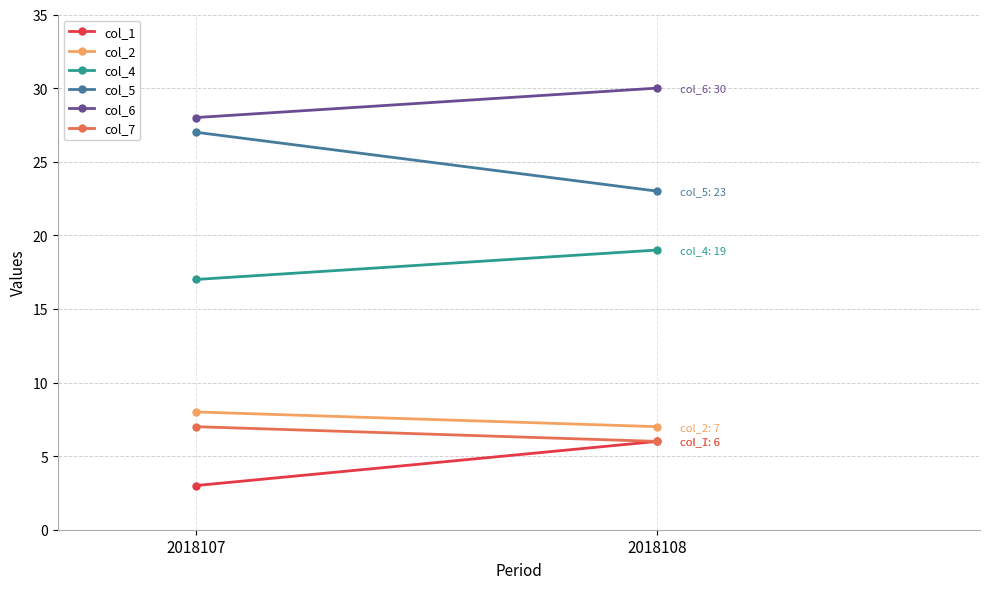

How many lines are shown in the chart?

6